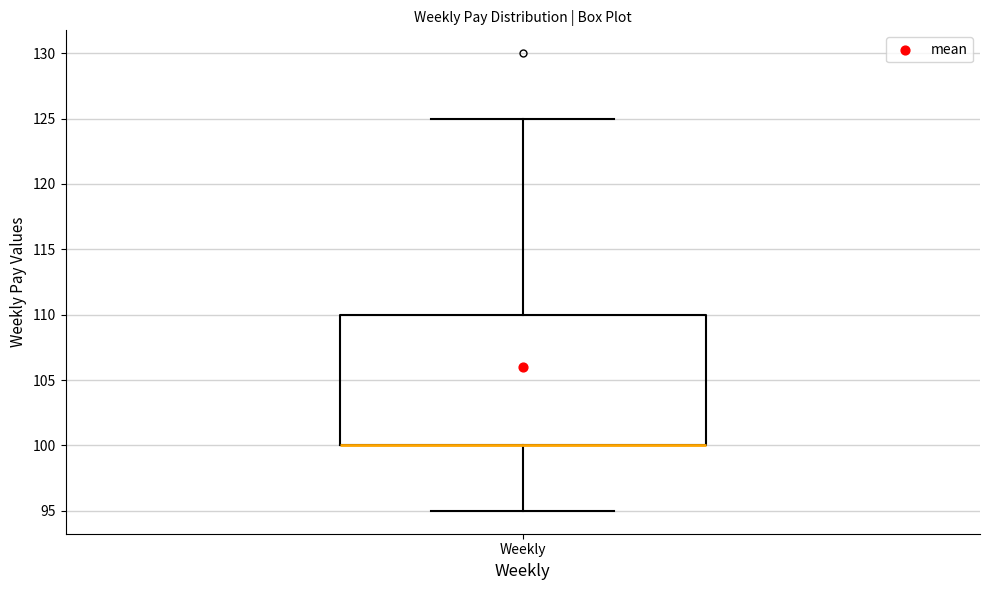

Read this box plot against the y-axis: the position of the median line, the range covered by the box, and the ends of both whiskers. The values are not printed on the chart, so give them approximately, as read against the axis.

median 100 (drawn on the box's lower edge), box 100 to 110, whiskers 95 to 125